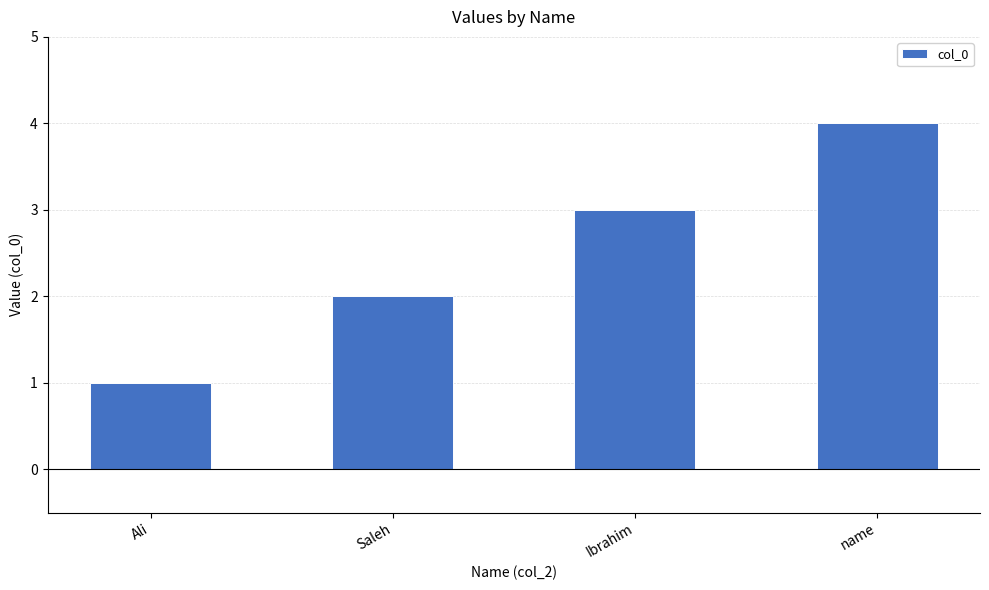

What position from the right is name?

1